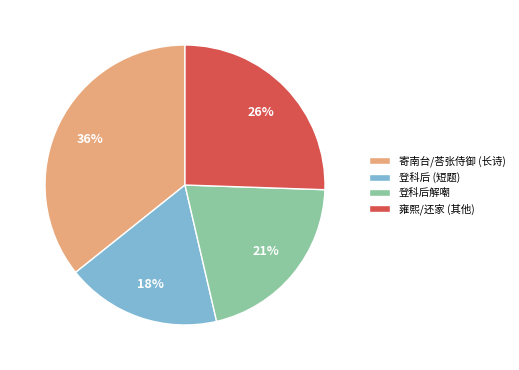

What is the largest slice in the pie chart?

寄南台/荅张侍御 (长诗)